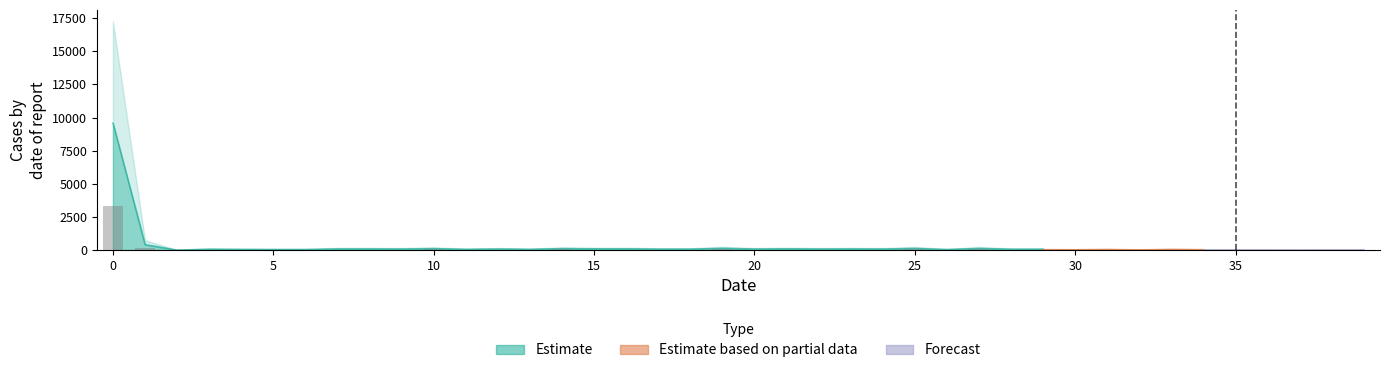

What is the sum of the Estimate based on partial data values at 34 and 38?

55